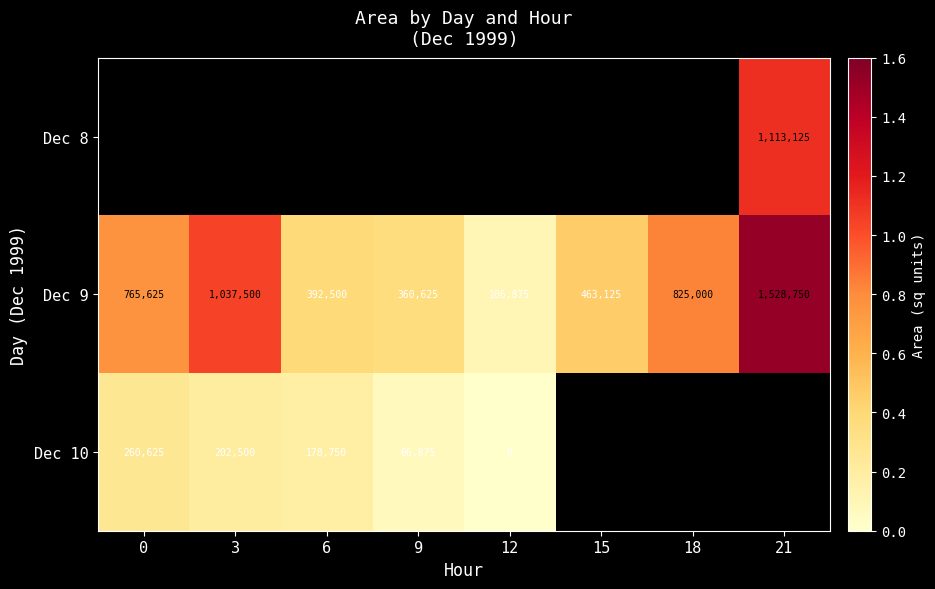

Rank the categories by Dec 9 value from lowest to highest.

12, 9, 6, 15, 0, 18, 3, 21